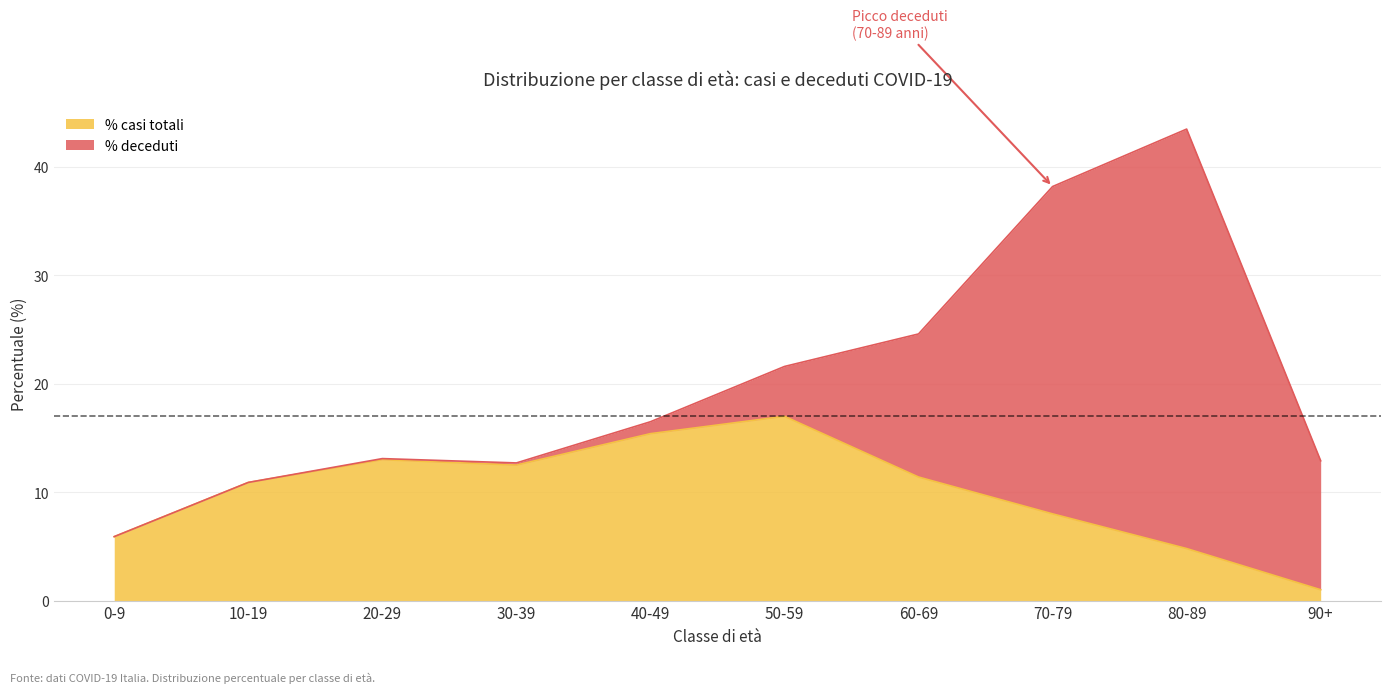

What is the maximum value for % casi totali?

17.0